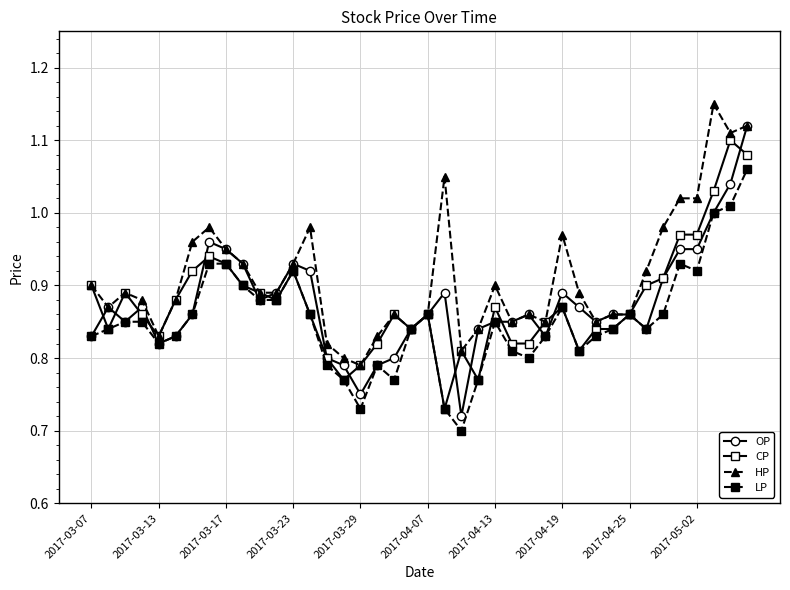

At how many categories does at least one series exceed 0?

40